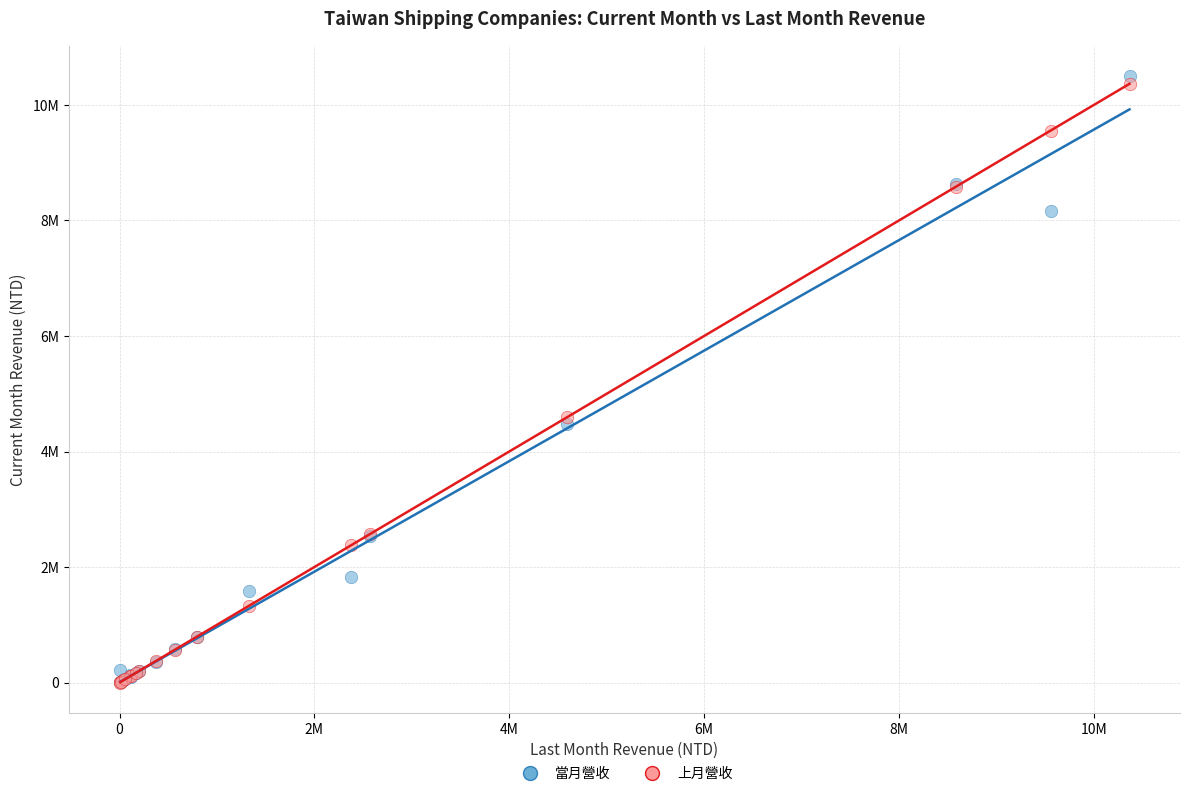

Which series contains the highest Y value?

當月營收